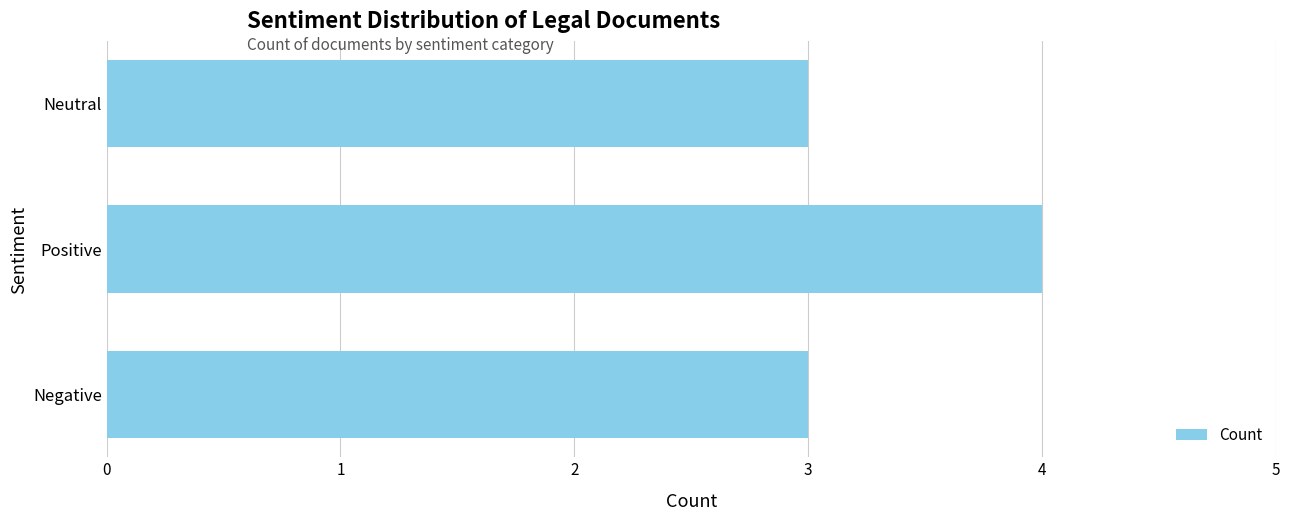

What is the minimum value shown in the chart?

3